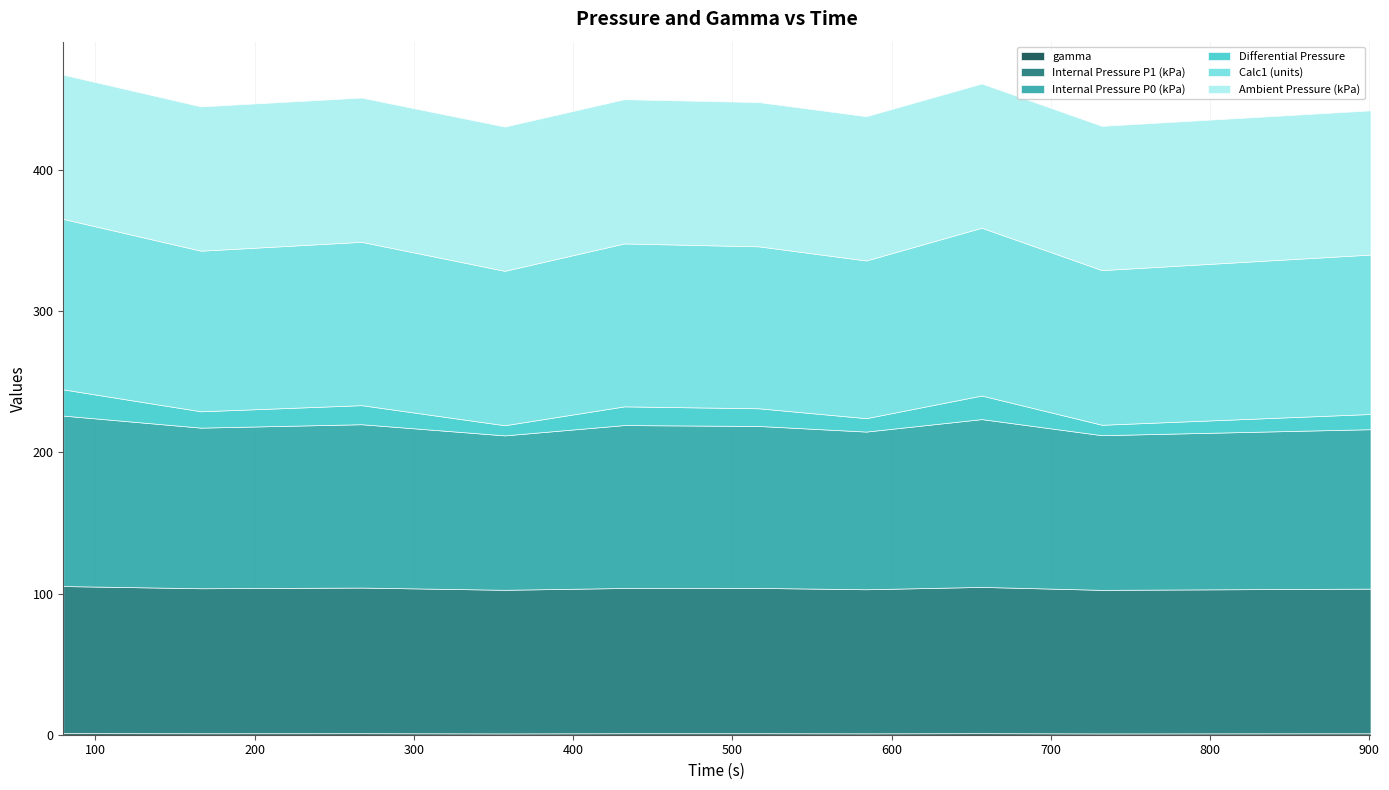

The Ambient Pressure (kPa) series shows 102.1 at 656.5. True or false?

True